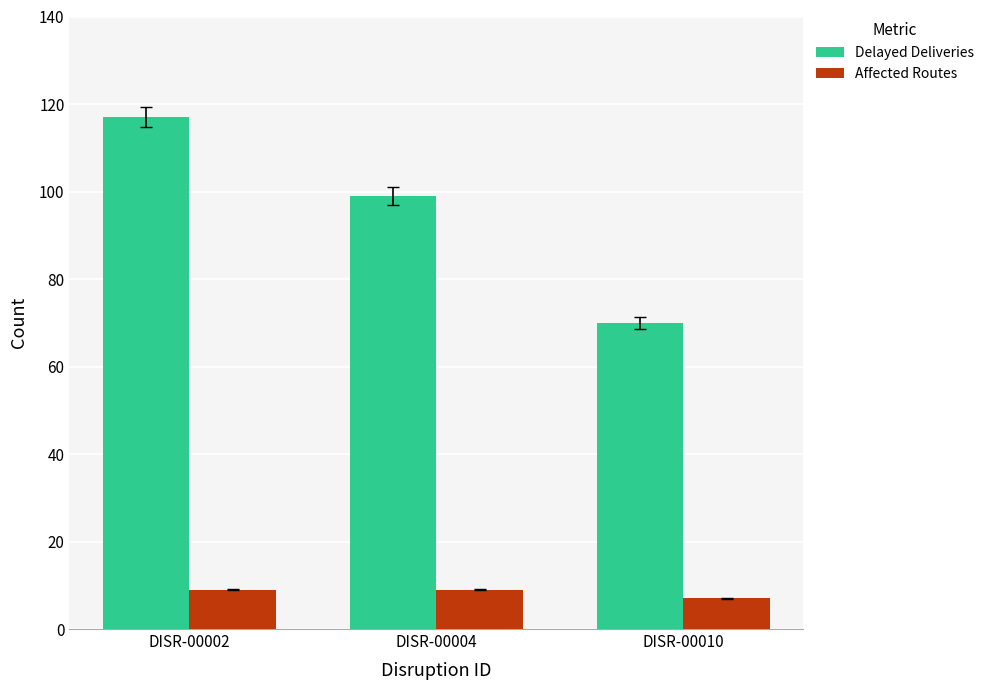

The value of Affected Routes at DISR-00010 is 7. True or false?

True